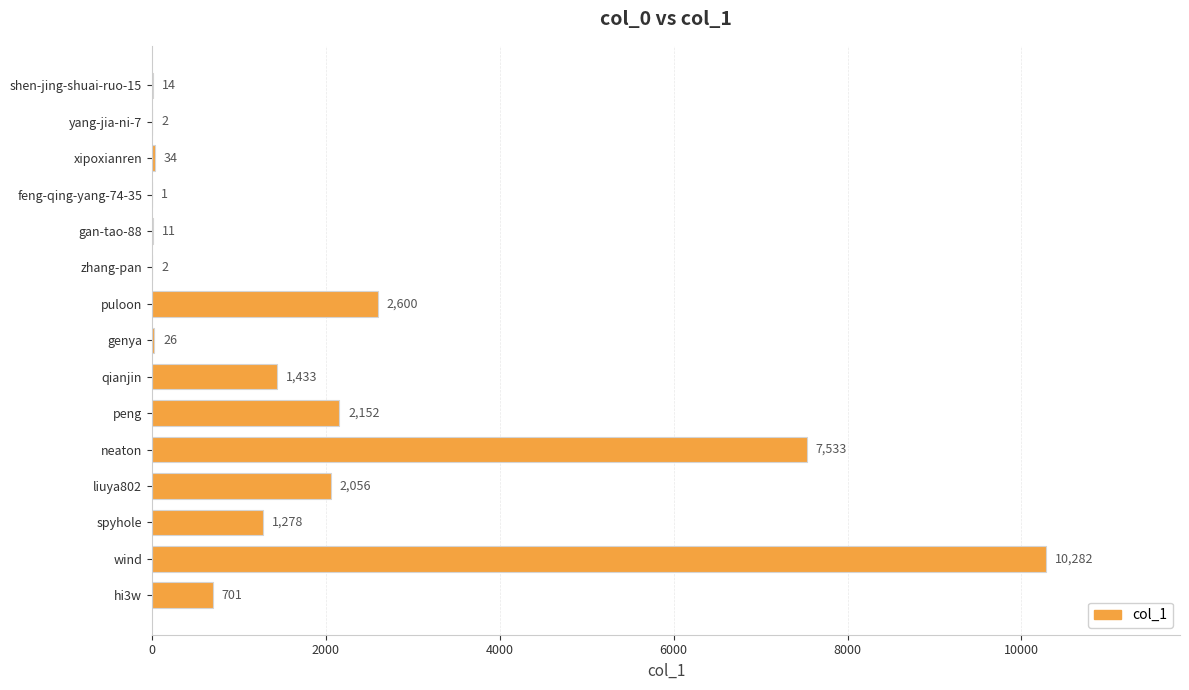

Are the bars horizontal?

Yes